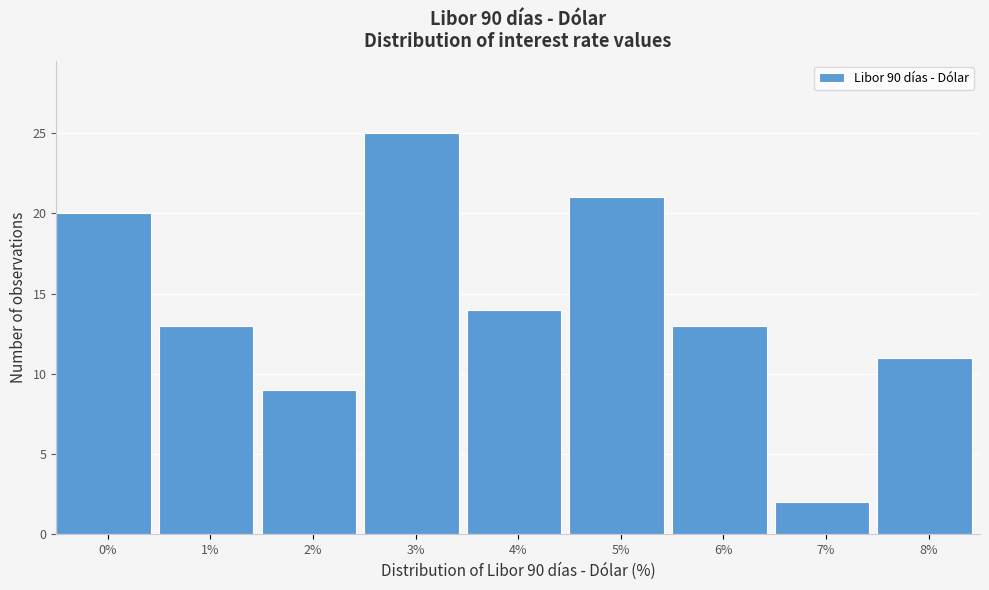

Reading right to left, what are all the values shown in this chart?

11	2	13	21	14	25	9	13	20